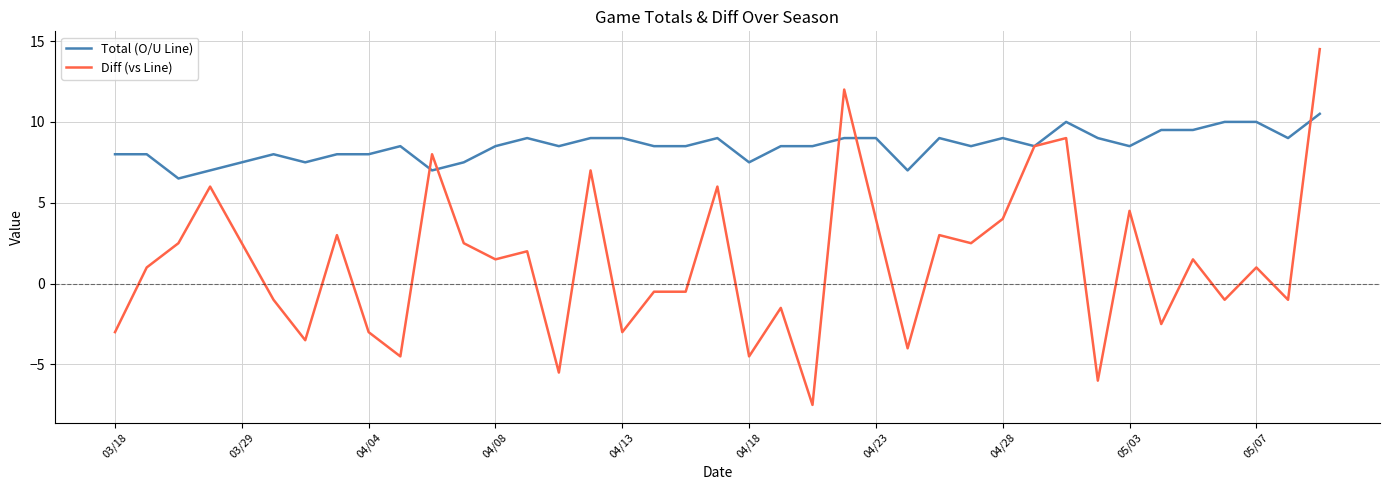

List the series in order of their overall mean, lowest first.

Diff (vs Line), Total (O/U Line)